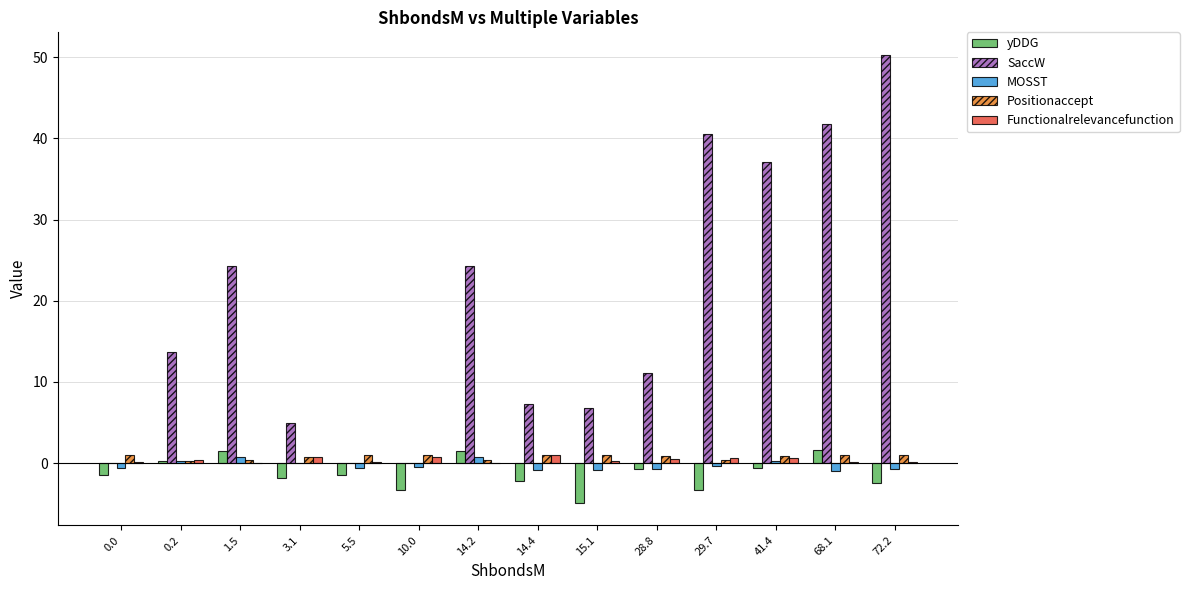

Is the value of MOSST at 10.0 greater than the value of SaccW at 15.1?

No